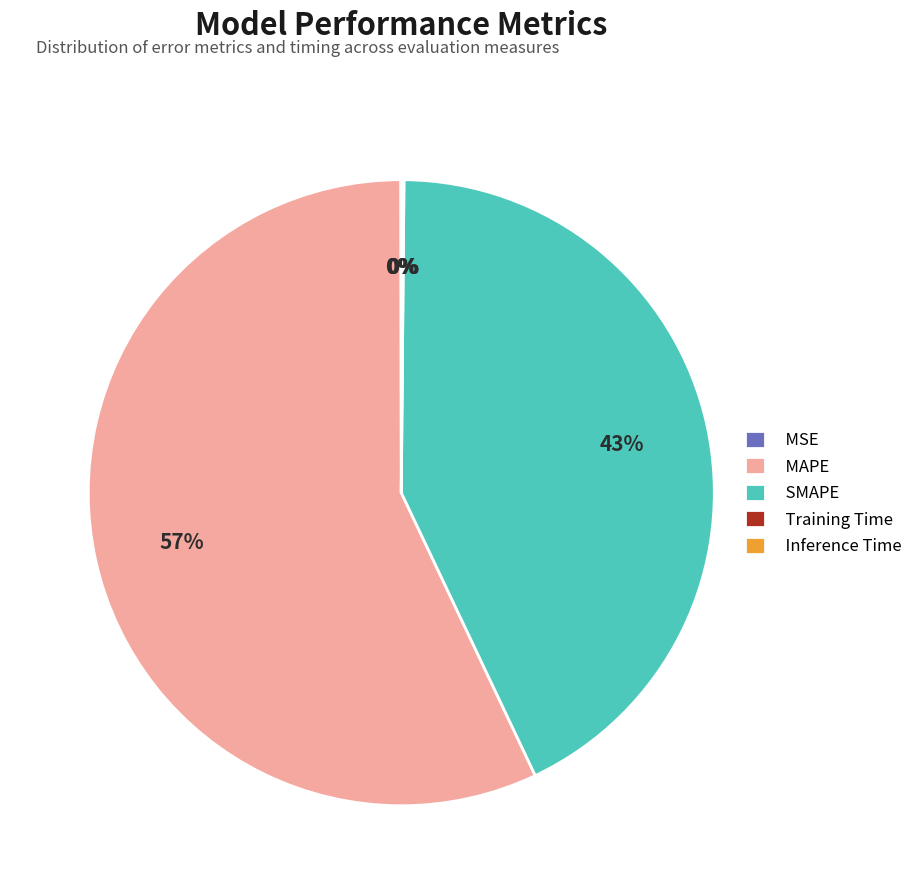

To the nearest percent, what is the difference between the MAPE and SMAPE slice percentages?

14%